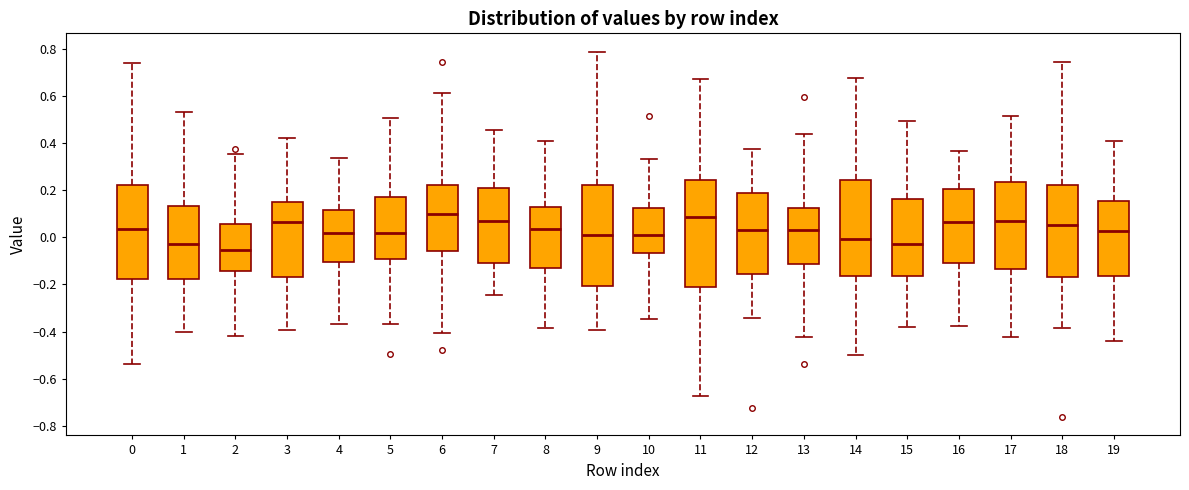

Reading left to right, read every box against the y-axis: the position of its median line, the range the box covers, and the ends of its whiskers. The values are not printed on the chart, so give them approximately, as read against the axis.

0: median 0.04, box -0.18 to 0.22, whiskers -0.54 to 0.74
1: median -0.02, box -0.18 to 0.14, whiskers -0.40 to 0.52
2: median -0.06, box -0.14 to 0.06, whiskers -0.42 to 0.36
3: median 0.06, box -0.16 to 0.14, whiskers -0.40 to 0.42
4: median 0.02, box -0.10 to 0.12, whiskers -0.36 to 0.34
5: median 0.02, box -0.10 to 0.16, whiskers -0.36 to 0.50
6: median 0.10, box -0.06 to 0.22, whiskers -0.40 to 0.62
7: median 0.06, box -0.10 to 0.20, whiskers -0.24 to 0.46
8: median 0.04, box -0.12 to 0.12, whiskers -0.38 to 0.40
9: median 0.02, box -0.20 to 0.22, whiskers -0.40 to 0.78
10: median 0.00, box -0.06 to 0.12, whiskers -0.34 to 0.32
11: median 0.08, box -0.22 to 0.24, whiskers -0.68 to 0.68
12: median 0.04, box -0.16 to 0.18, whiskers -0.34 to 0.38
13: median 0.04, box -0.12 to 0.12, whiskers -0.42 to 0.44
14: median 0.00, box -0.16 to 0.24, whiskers -0.50 to 0.68
15: median -0.02, box -0.16 to 0.16, whiskers -0.38 to 0.50
16: median 0.06, box -0.10 to 0.20, whiskers -0.38 to 0.36
17: median 0.06, box -0.14 to 0.24, whiskers -0.42 to 0.52
18: median 0.06, box -0.16 to 0.22, whiskers -0.38 to 0.74
19: median 0.02, box -0.16 to 0.16, whiskers -0.44 to 0.40